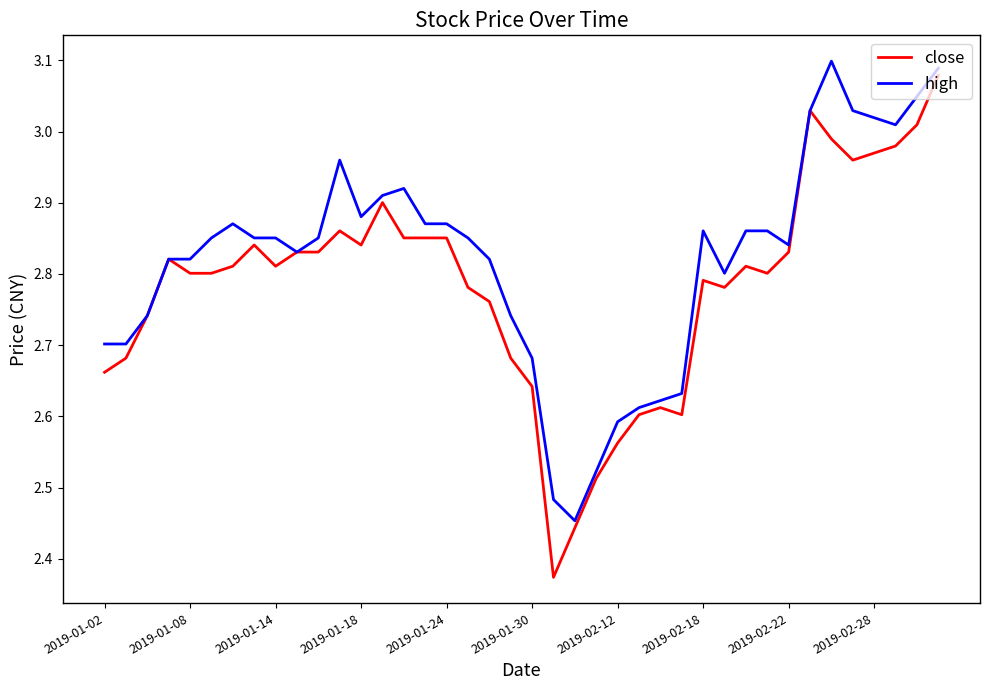

List the series in order of their overall mean, lowest first.

close, high